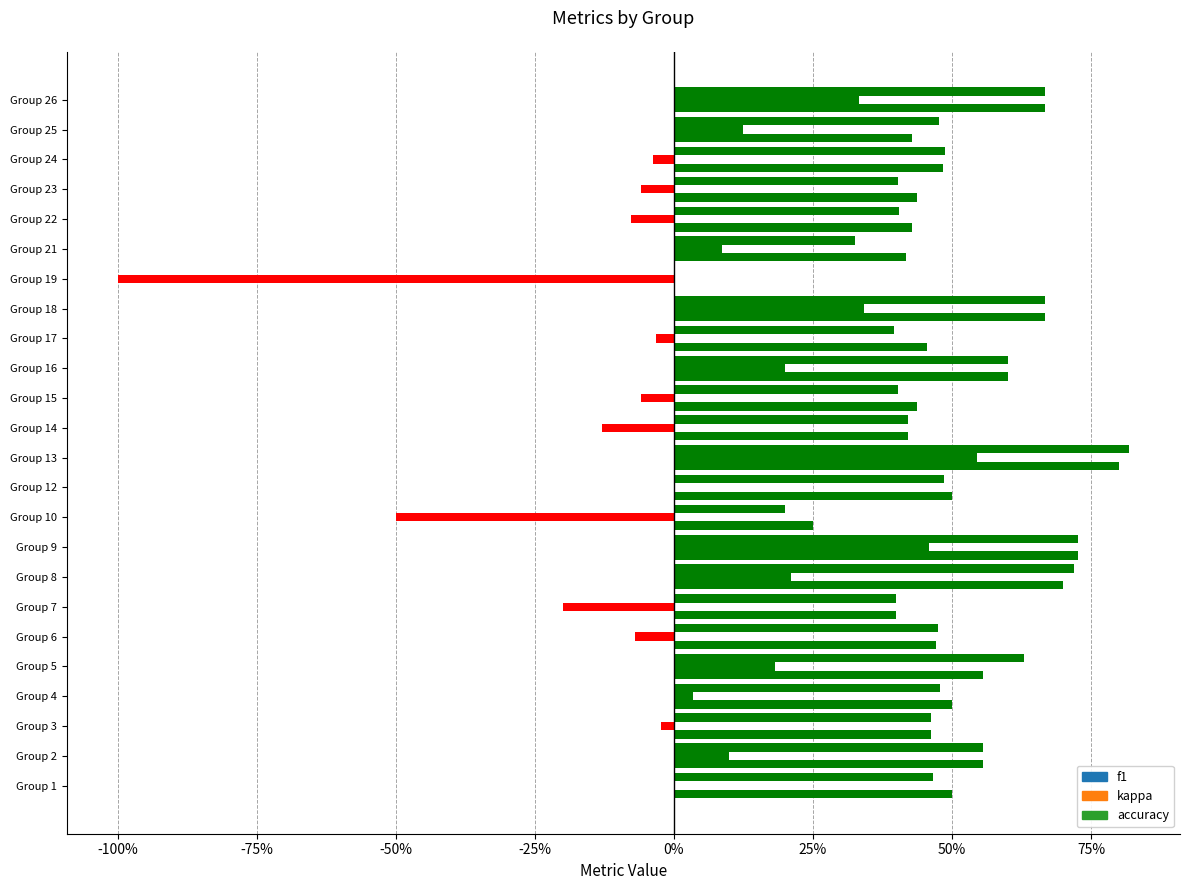

Which series has the largest total across all categories?

accuracy